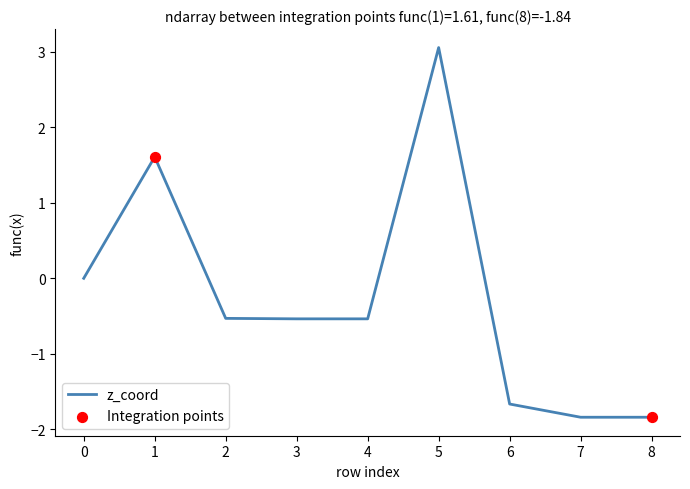

What is the change in value from 3 to 6?

-1.1